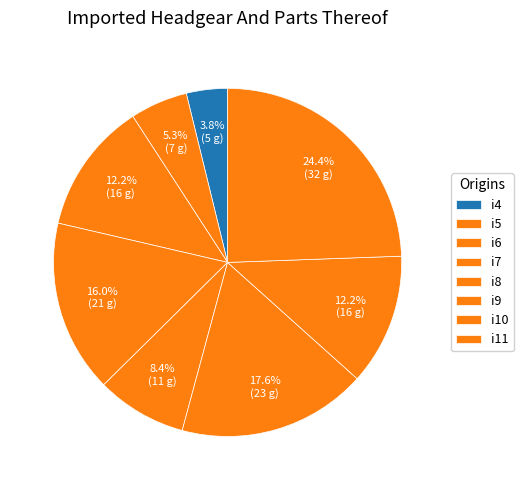

To the nearest percent, what is the average slice percentage?

12%